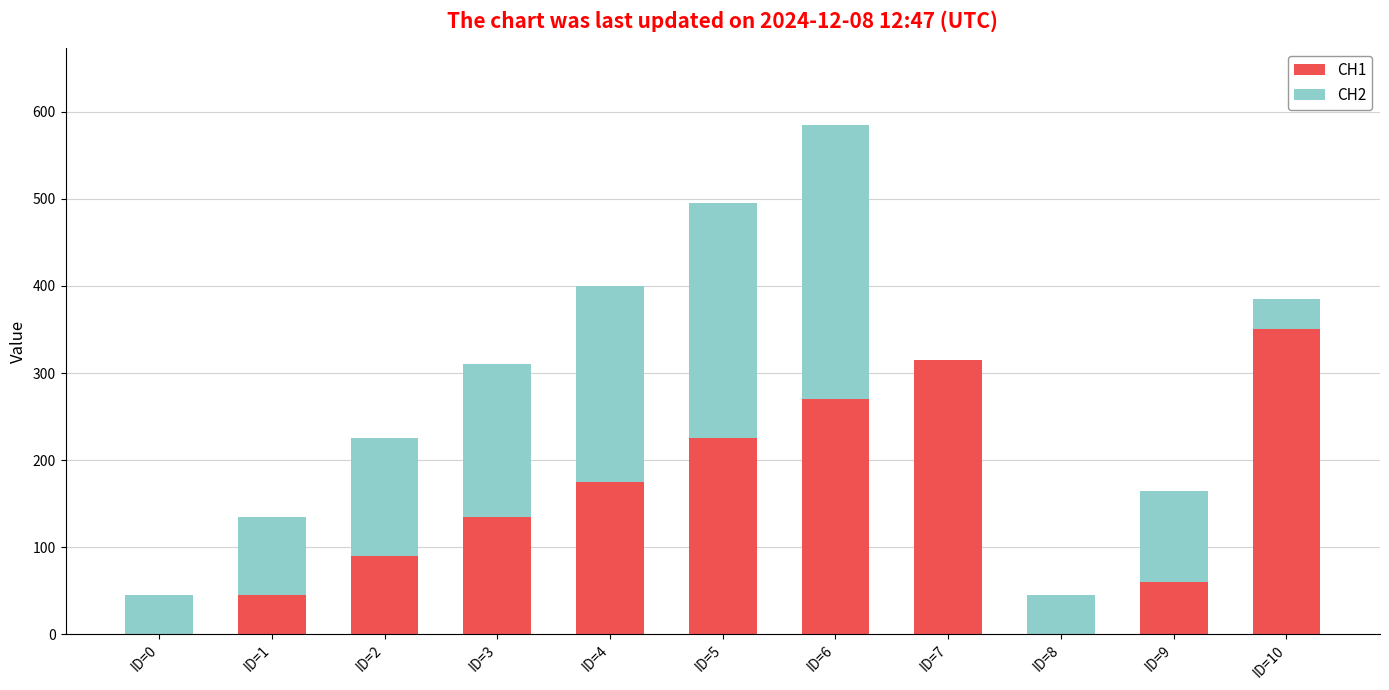

Reading right to left, transcribe the values for CH1.

ID=10=350	ID=9=60	ID=8=0	ID=7=315	ID=6=270	ID=5=225	ID=4=175	ID=3=135	ID=2=90	ID=1=45	ID=0=0